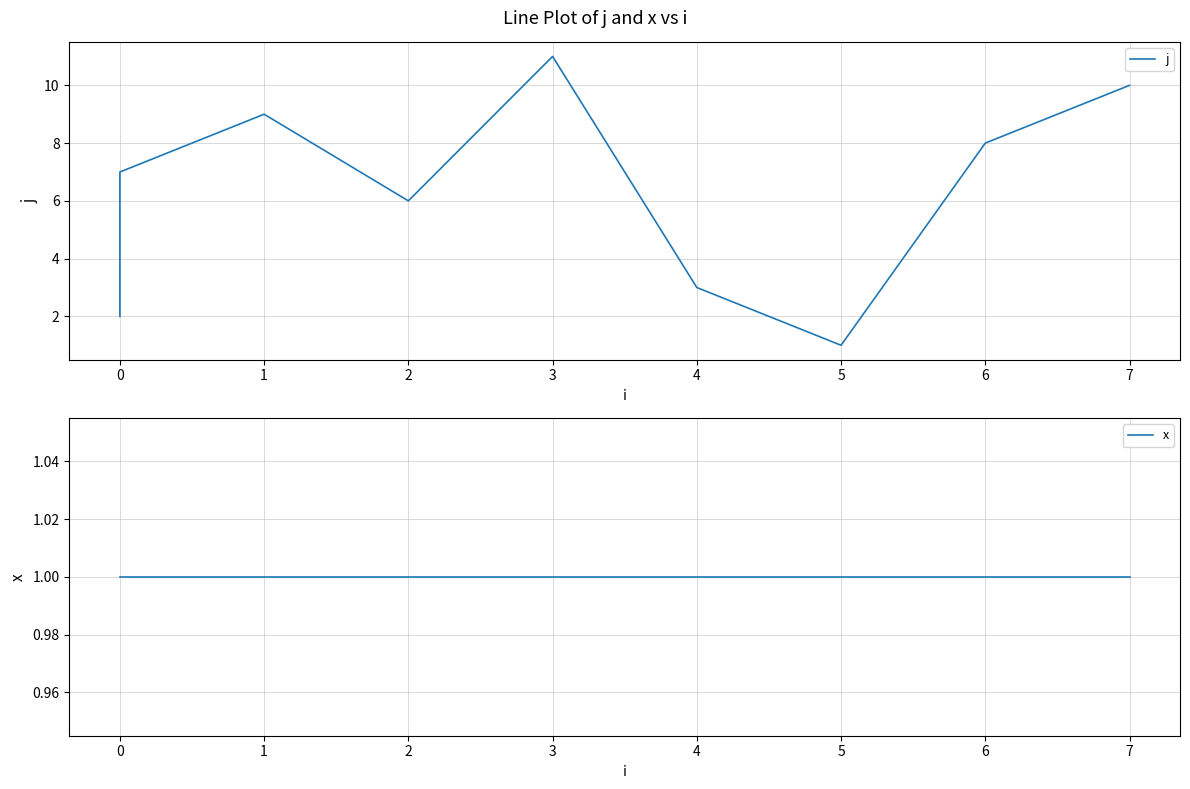

What are all the series names shown in the legend?

j, x